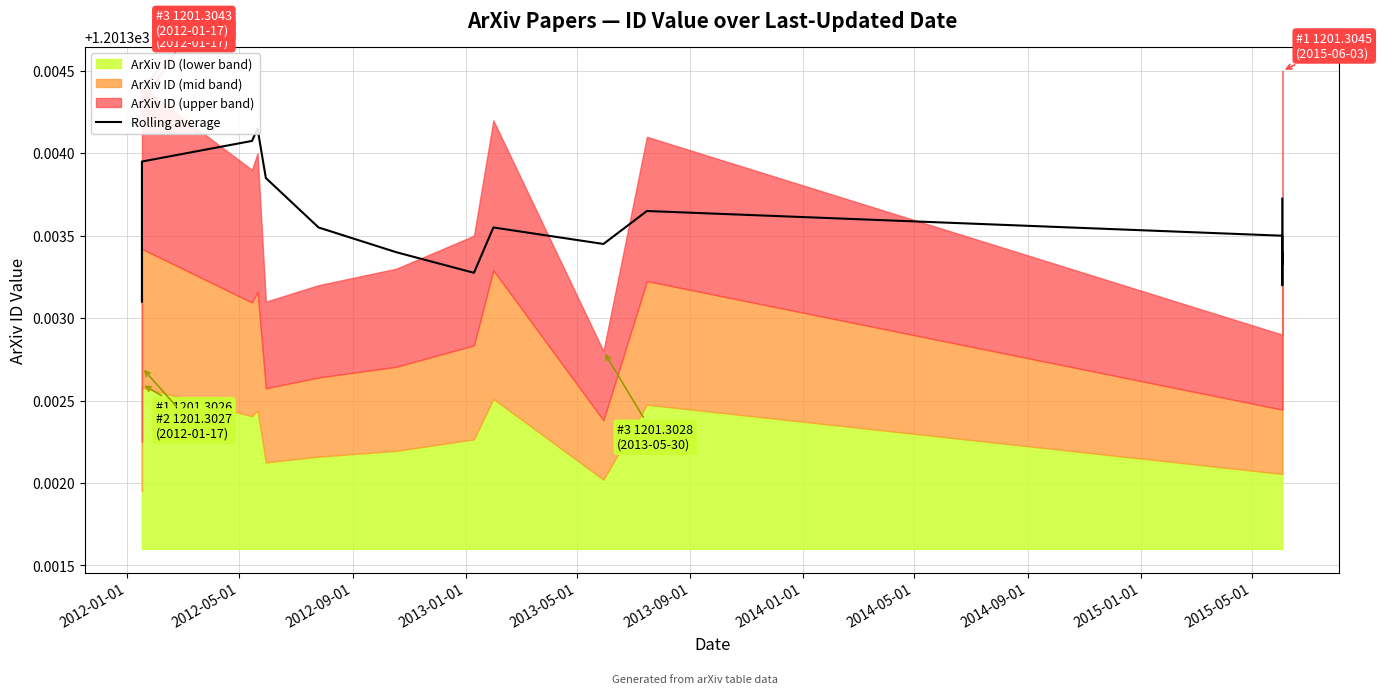

What is the value of the 8th point from the left?

1201.3